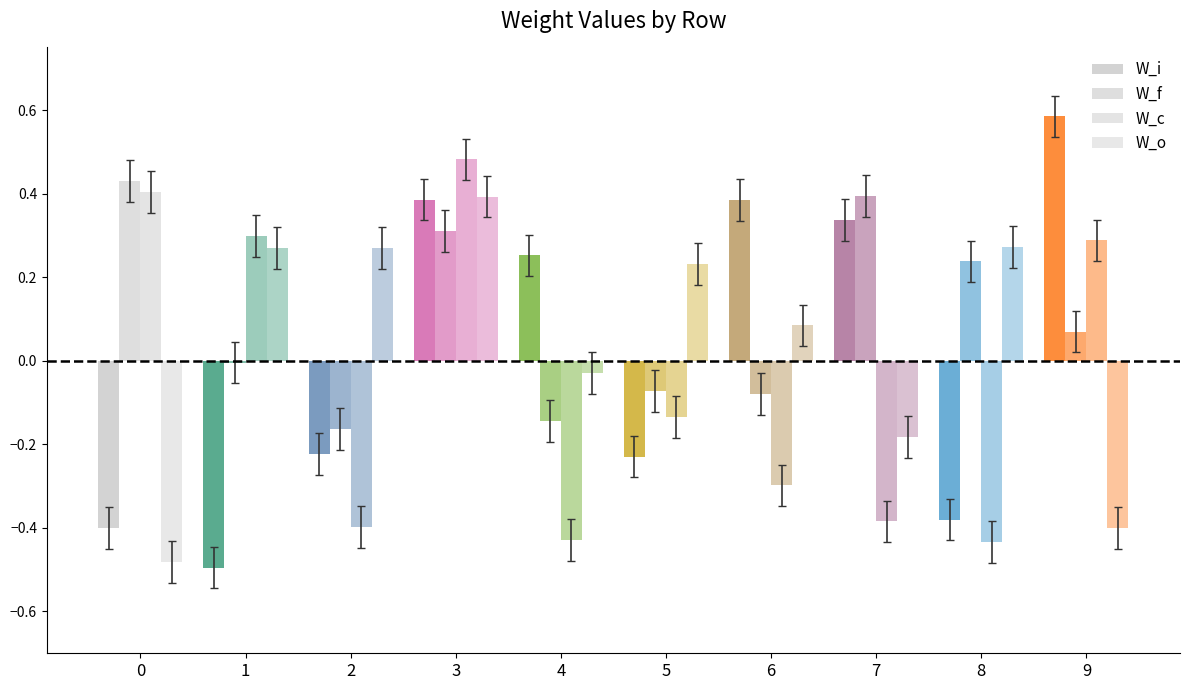

How many data points in W_c are above 0?

4